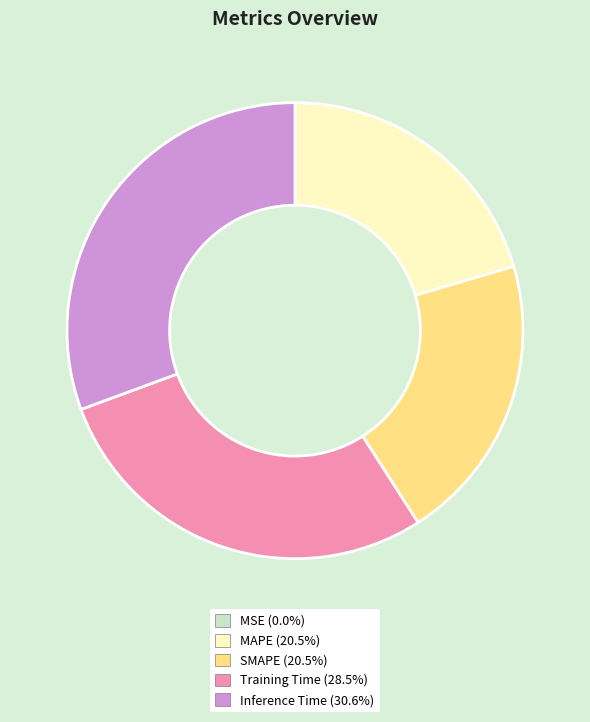

Is the sum of Inference Time and SMAPE greater than half?

Yes